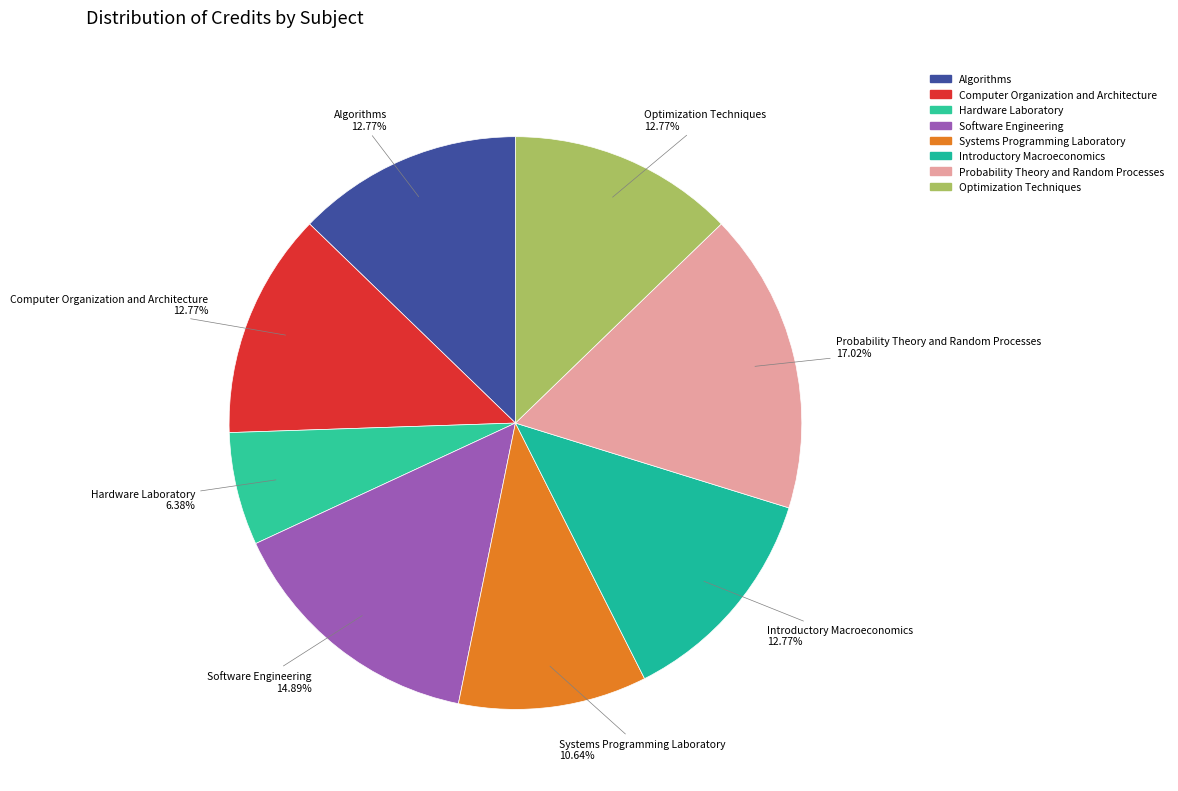

Which slice is the smallest?

Hardware Laboratory